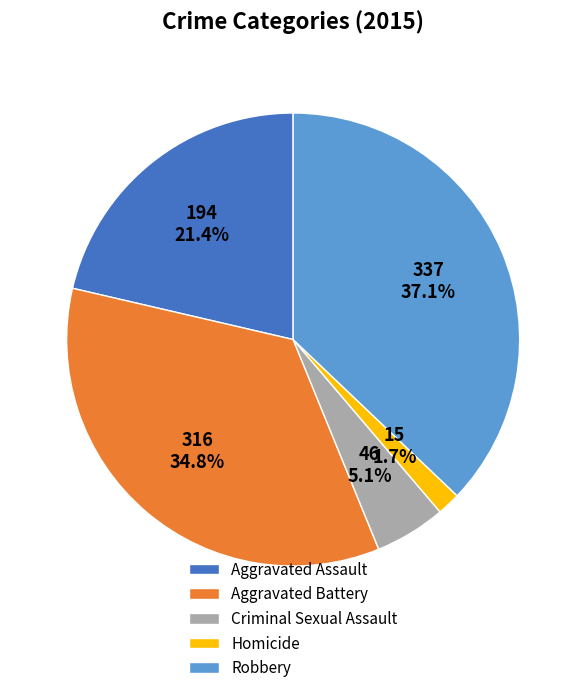

To the nearest percent, what is the combined percentage of Robbery and Criminal Sexual Assault?

42%